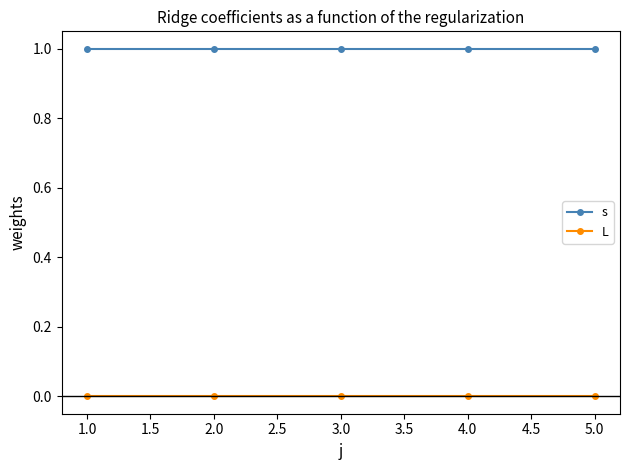

What is the label of the 2nd point from the right?

4.0